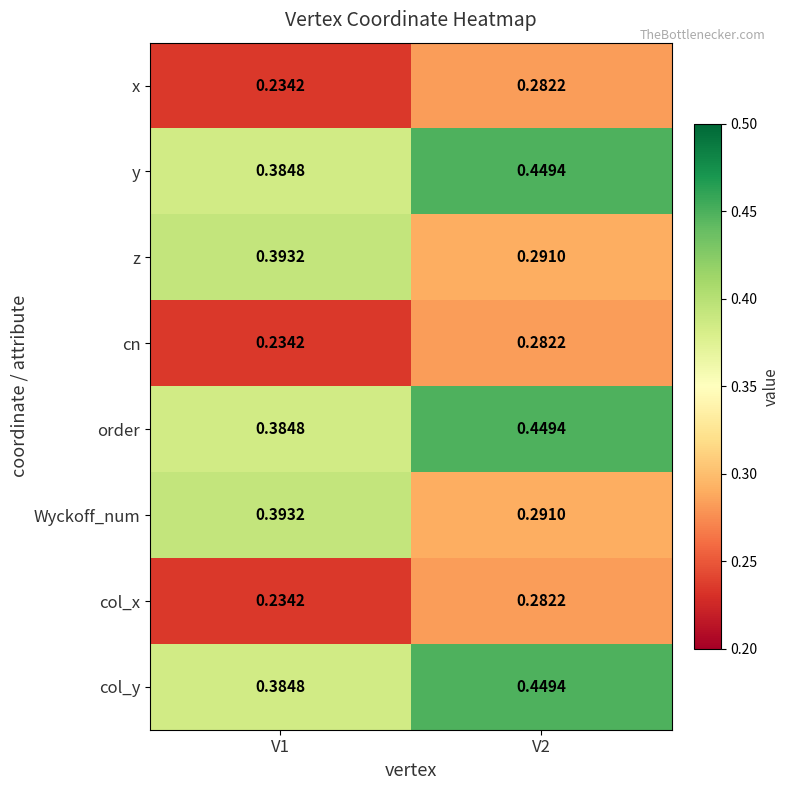

How many categories are shown in the chart?

2